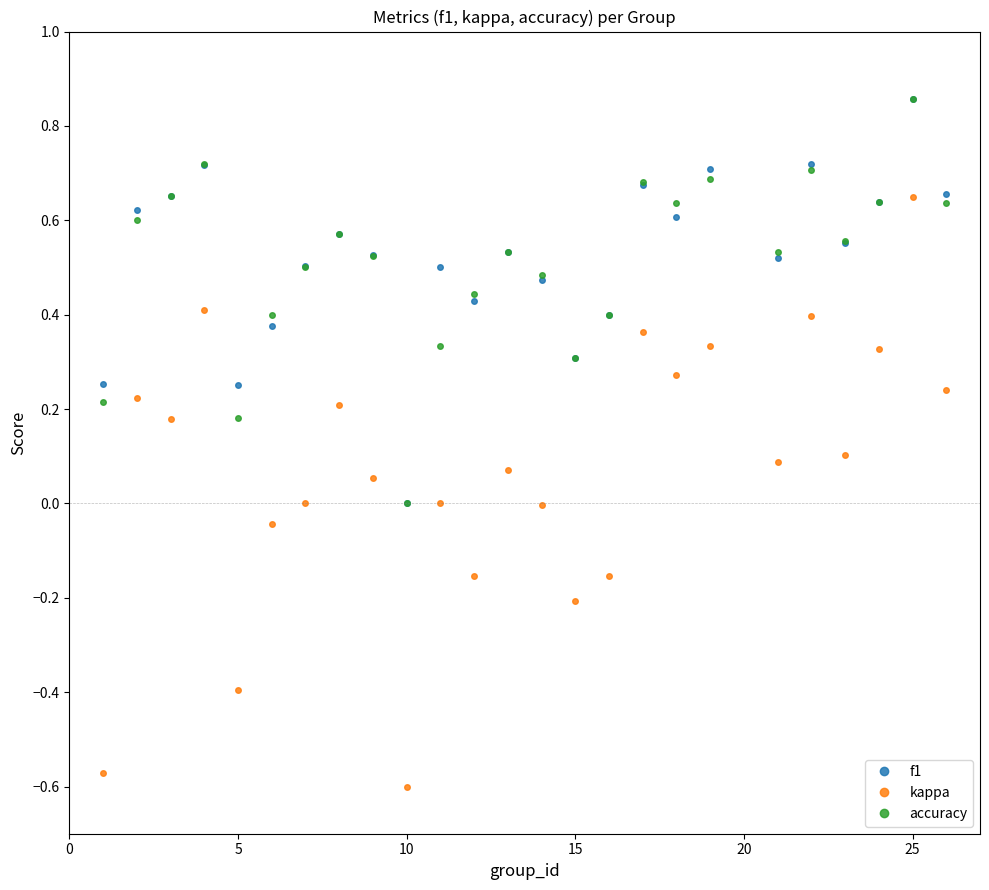

True or false: kappa and accuracy cross at least once.

False